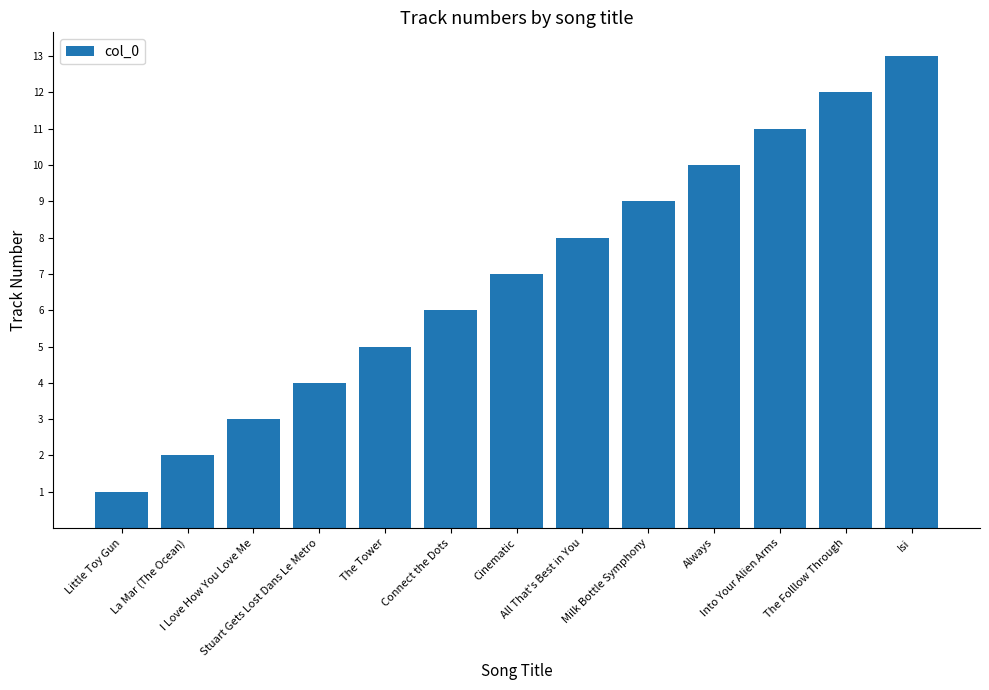

Approximately how many times larger is the value at Into Your Alien Arms compared to Isi?

0.8